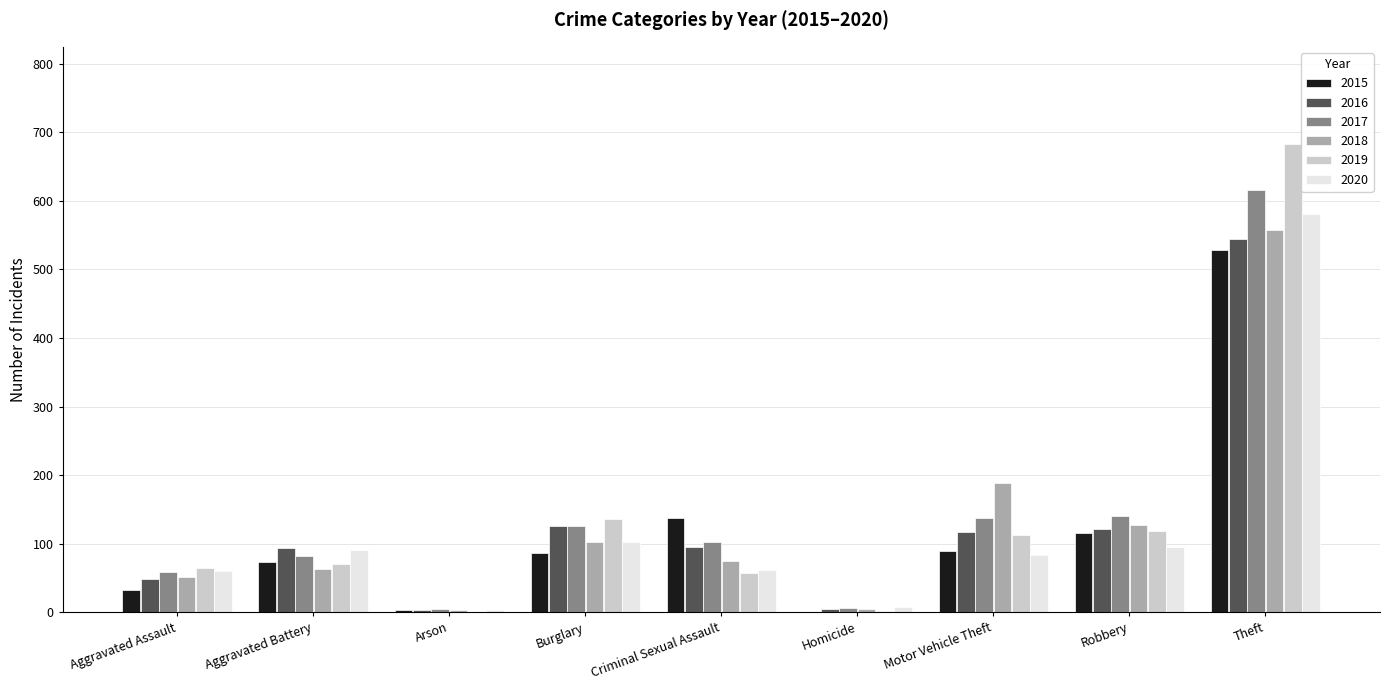

What is the maximum value shown in the chart?

683